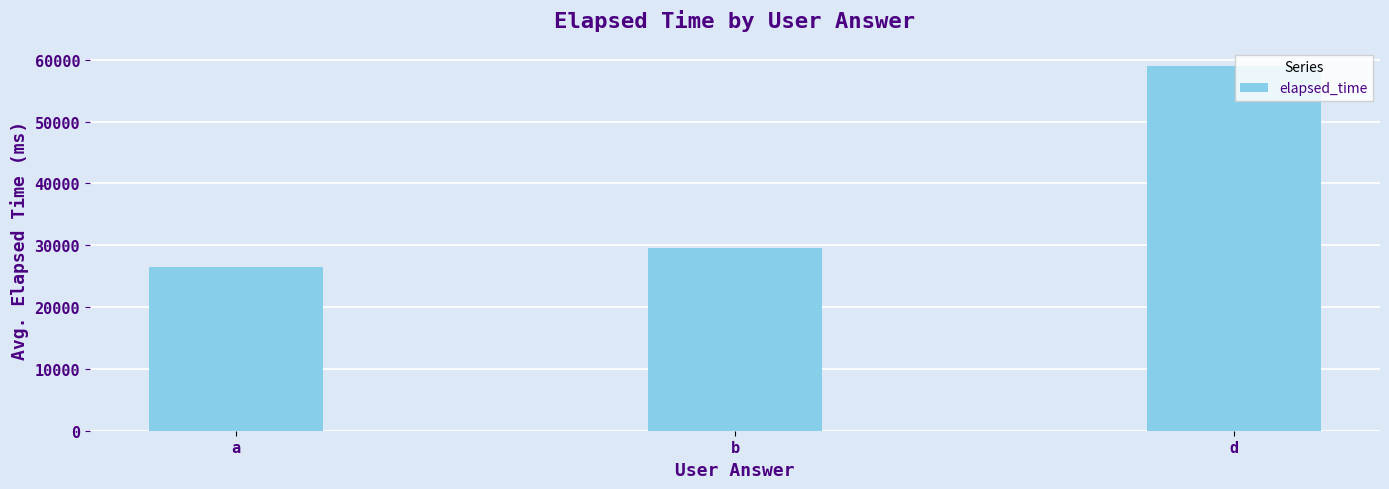

How many bars are there in total?

3